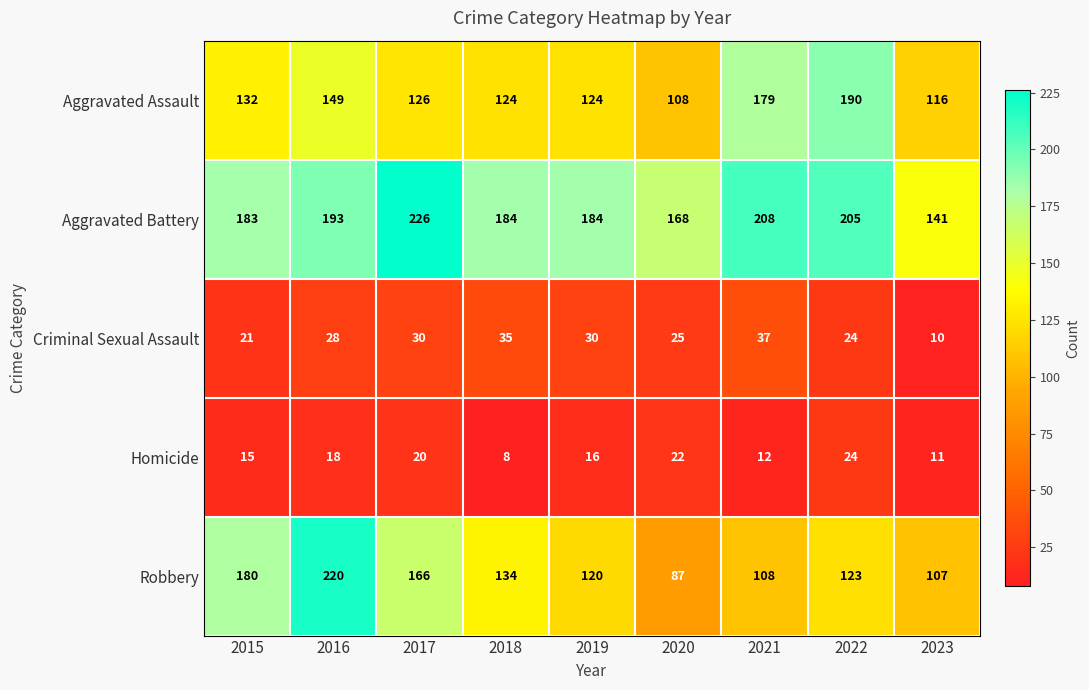

At 2020, list the series in order from largest to smallest.

Aggravated Battery, Aggravated Assault, Robbery, Criminal Sexual Assault, Homicide